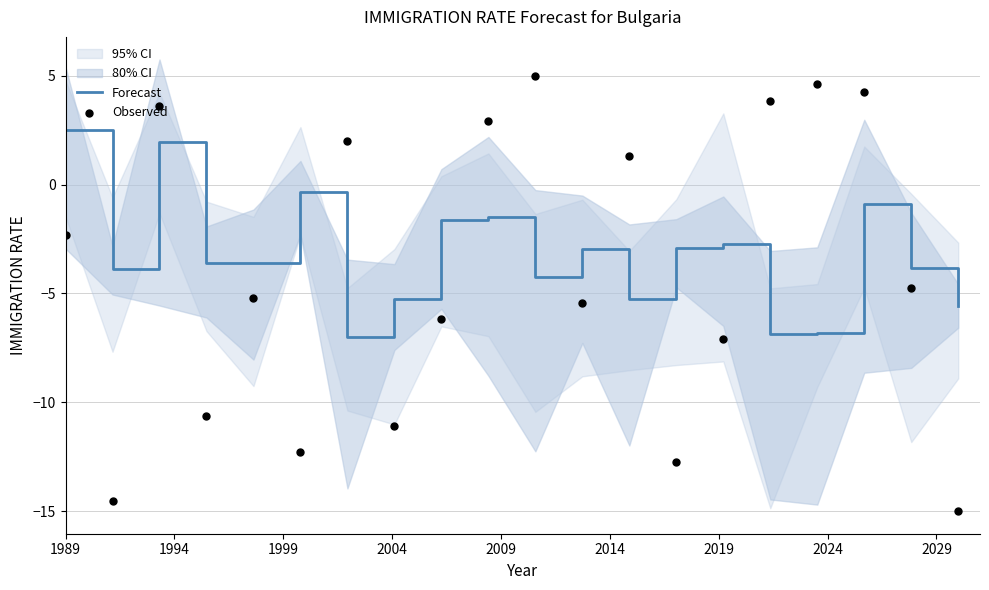

What is the highest value of the Forecast series?

2.5